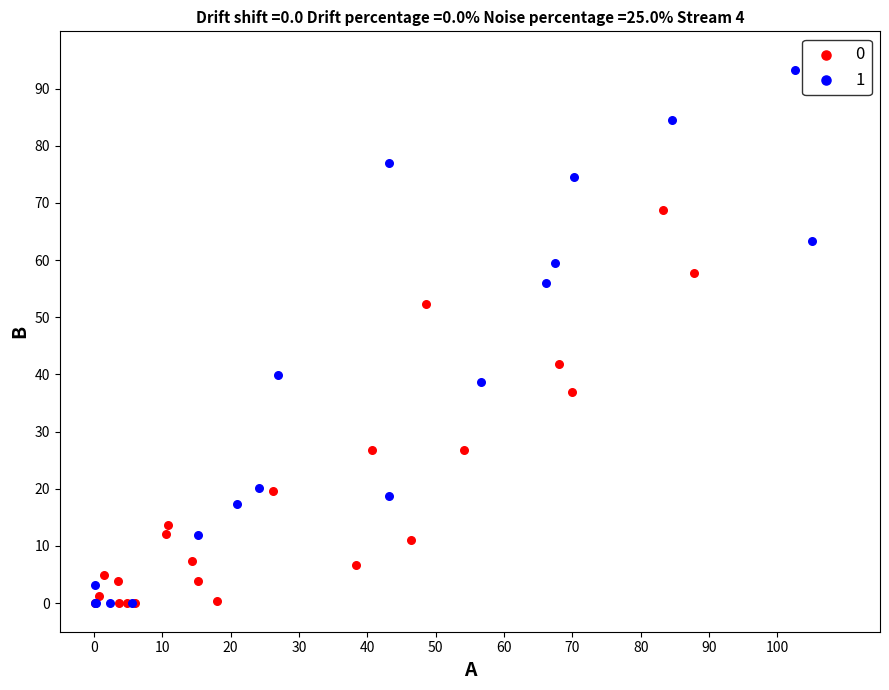

What are all the series names shown in the legend?

0, 1